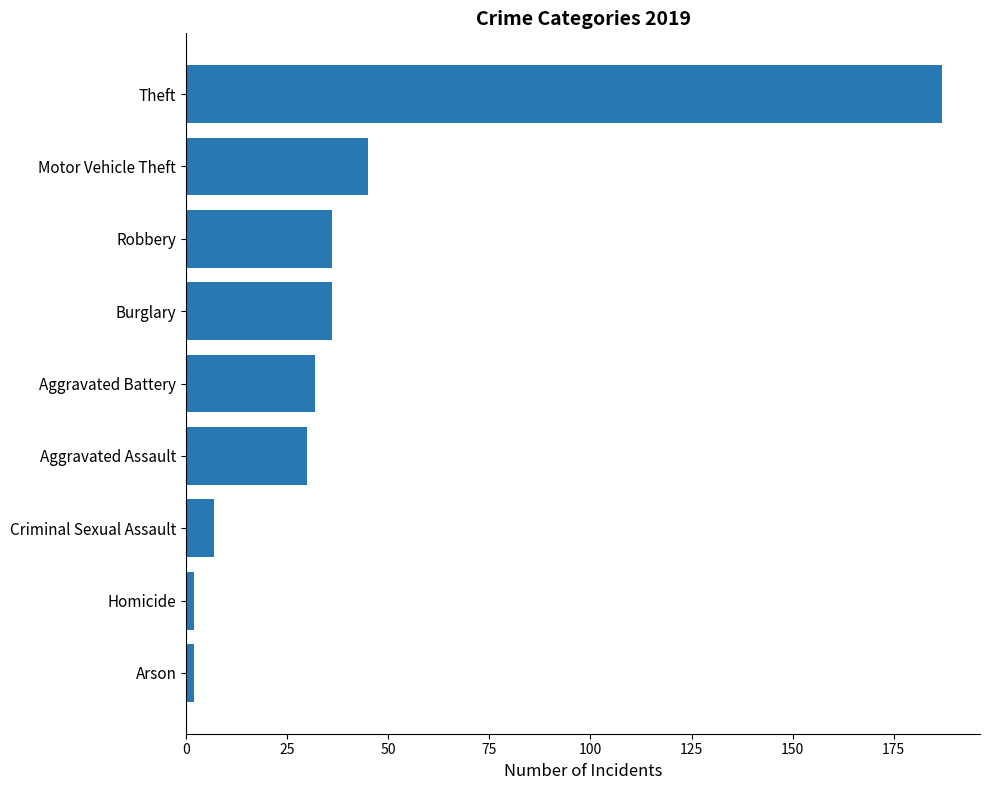

Reading bottom to top, what are all the values shown in this chart?

Arson=2	Homicide=2	Criminal Sexual Assault=7	Aggravated Assault=30	Aggravated Battery=32	Burglary=36	Robbery=36	Motor Vehicle Theft=45	Theft=187